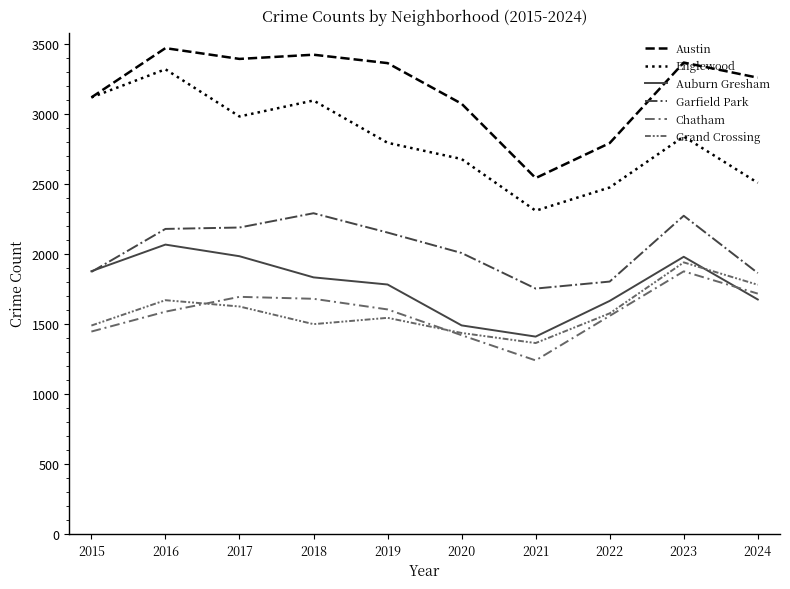

Read the Grand Crossing value at 2022, to the nearest 10.

1580